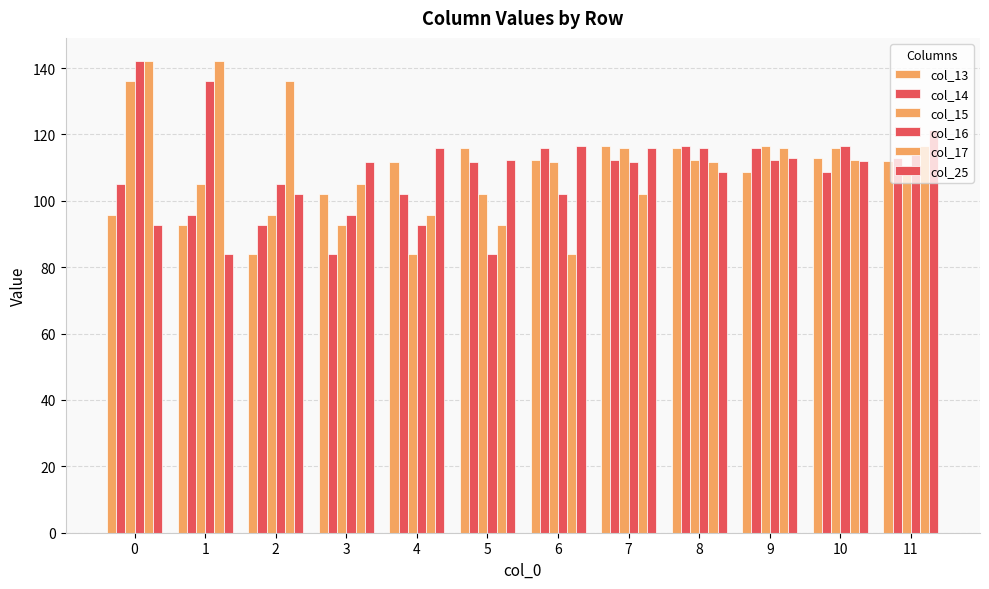

How many distinct data groups are displayed?

6